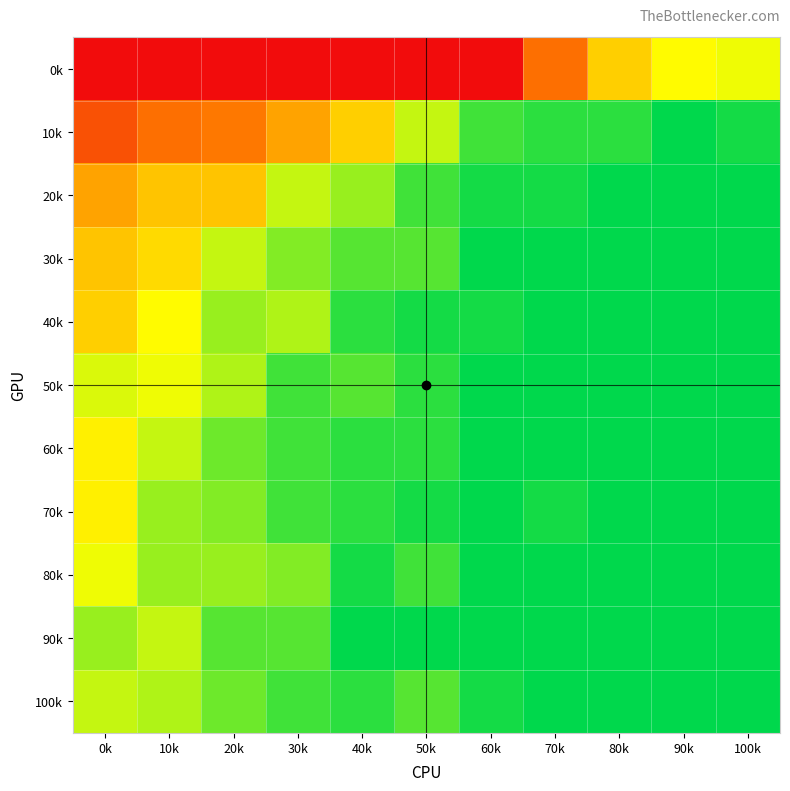

Reading left to right, extract all data points from this chart.

0k: 0k=0	10k=0	20k=0	30k=0	40k=0	50k=0	60k=0	70k=10	80k=19	90k=23	100k=24
10k: 0k=7	10k=10	20k=11	30k=15	40k=19	50k=26	60k=32	70k=33	80k=33	90k=35	100k=34
20k: 0k=15	10k=18	20k=18	30k=26	40k=28	50k=32	60k=34	70k=34	80k=35	90k=35	100k=35
30k: 0k=18	10k=20	20k=26	30k=29	40k=31	50k=31	60k=35	70k=35	80k=35	90k=35	100k=35
40k: 0k=19	10k=23	20k=28	30k=27	40k=33	50k=34	60k=34	70k=35	80k=35	90k=35	100k=35
50k: 0k=25	10k=24	20k=27	30k=32	40k=31	50k=33	60k=35	70k=35	80k=35	90k=35	100k=35
60k: 0k=22	10k=26	20k=30	30k=32	40k=33	50k=33	60k=35	70k=35	80k=35	90k=35	100k=35
70k: 0k=22	10k=28	20k=29	30k=32	40k=33	50k=34	60k=35	70k=34	80k=35	90k=35	100k=35
80k: 0k=24	10k=28	20k=28	30k=29	40k=34	50k=32	60k=35	70k=35	80k=35	90k=35	100k=35
90k: 0k=28	10k=26	20k=31	30k=31	40k=35	50k=35	60k=35	70k=35	80k=35	90k=35	100k=35
100k: 0k=26	10k=27	20k=30	30k=32	40k=33	50k=31	60k=34	70k=35	80k=35	90k=35	100k=35